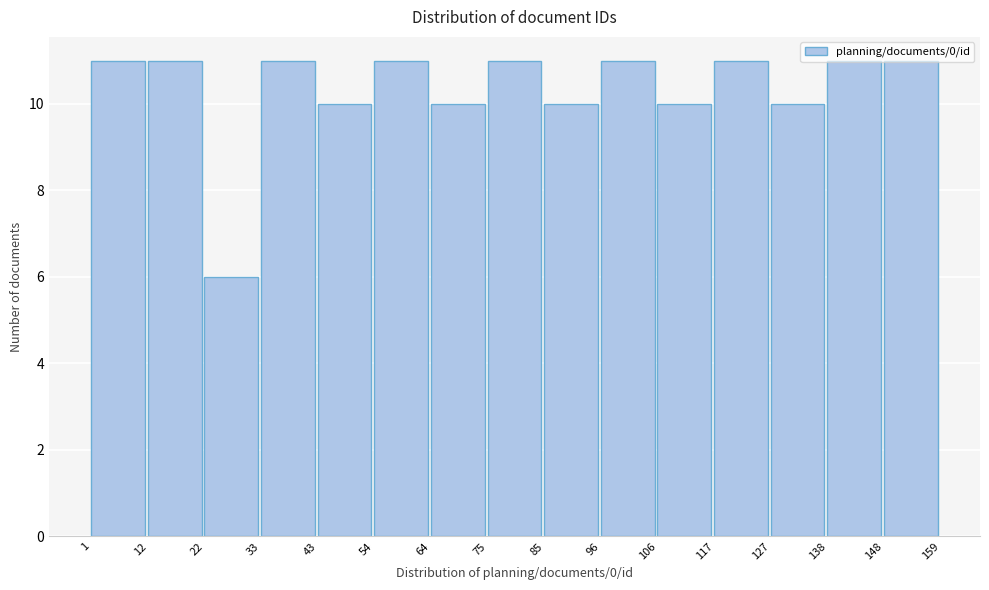

How tall is the bar that spans 117 to 127 on the x-axis? The values are not printed on the chart, so give them approximately, as read against the axis.

11